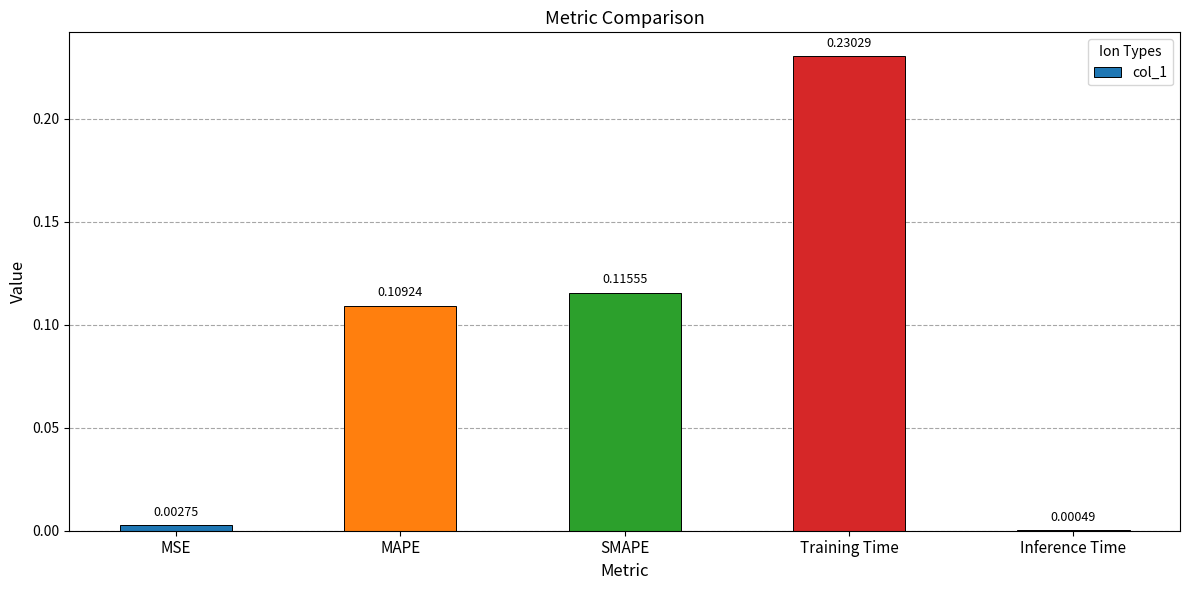

Count the number of data series in this chart.

1